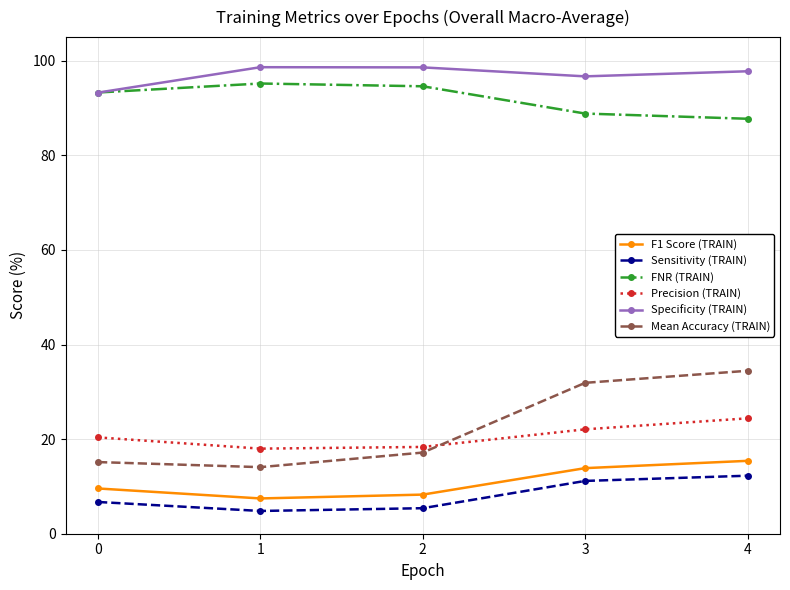

True or false: FNR (TRAIN) and Precision (TRAIN) cross at least once.

False